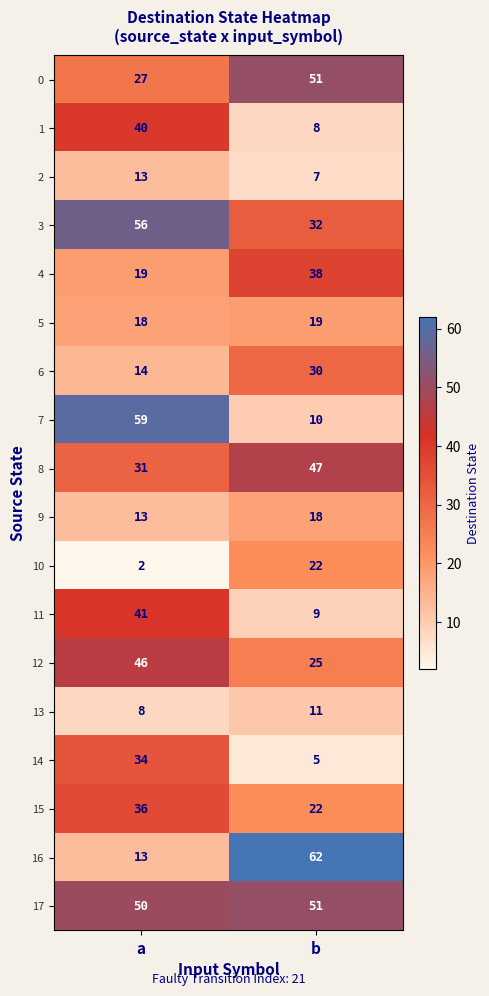

What is the difference between the highest and lowest values at b?

57